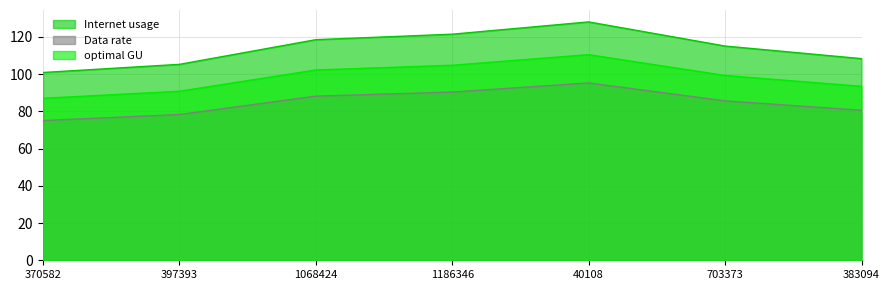

Between 370582 and 383094, which series saw the biggest shift?

Internet usage